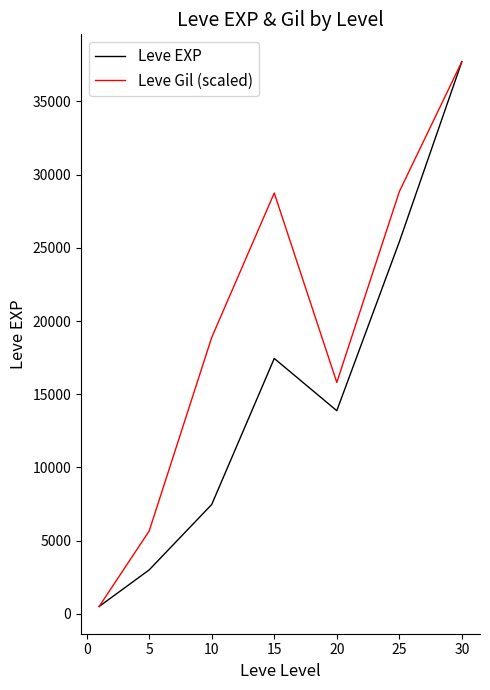

What is the highest value of the Leve Gil (scaled) series?

37715.0